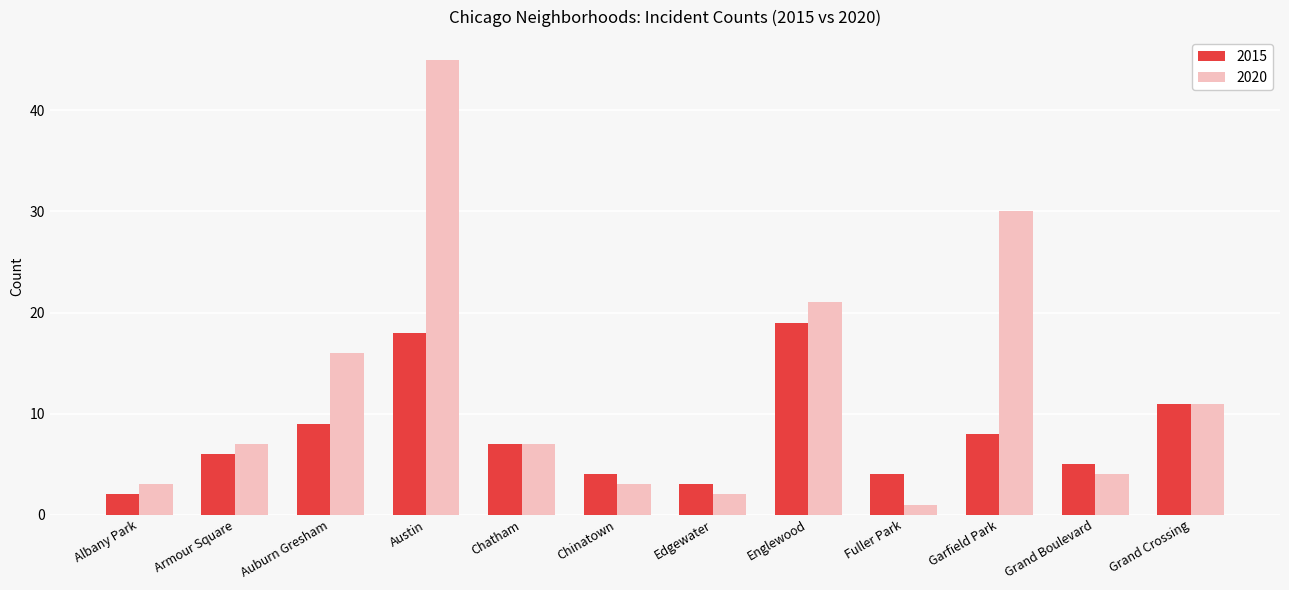

Which series changed the most between Armour Square and Chatham?

2015